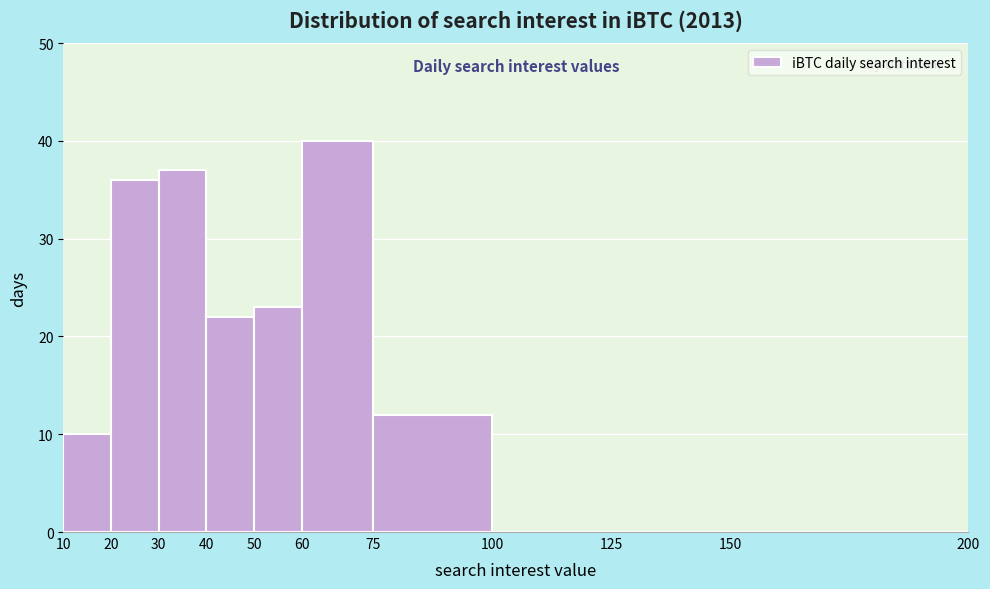

What is the height of the bar covering 20 to 30 on the x-axis? The values are not printed on the chart, so give them approximately, as read against the axis.

36